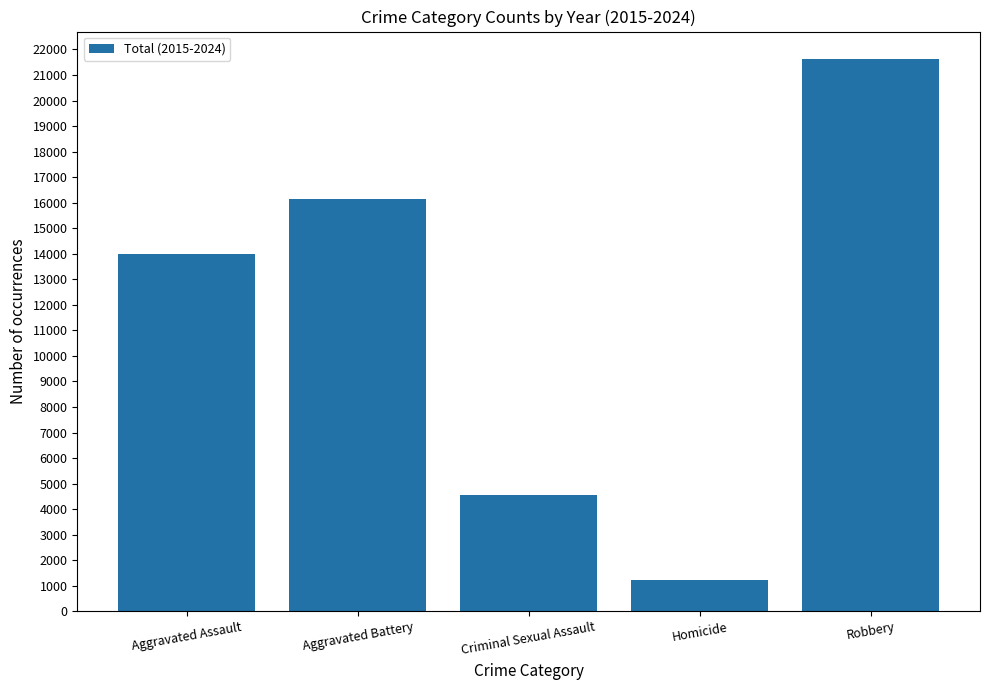

Which category has the highest value across all series?

Robbery